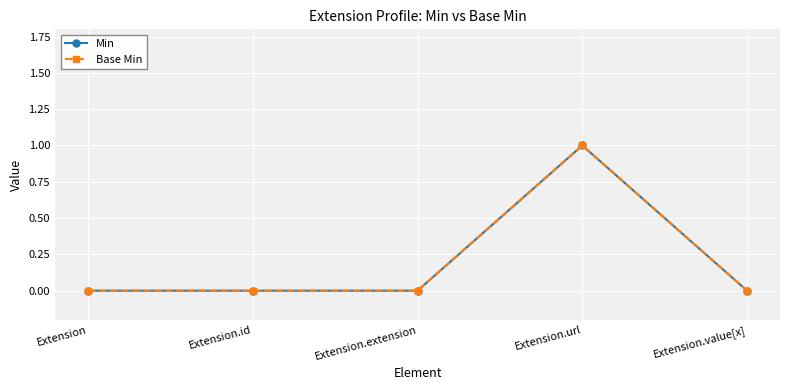

Does the chart have visible grid lines?

Yes